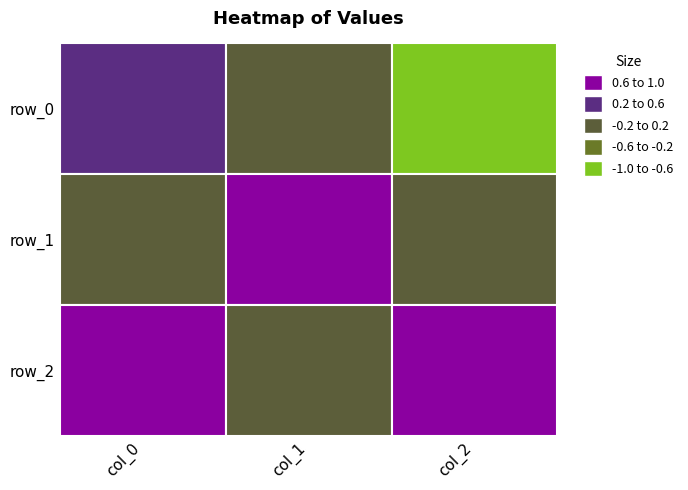

At which category is the sum across all series the highest?

col_0